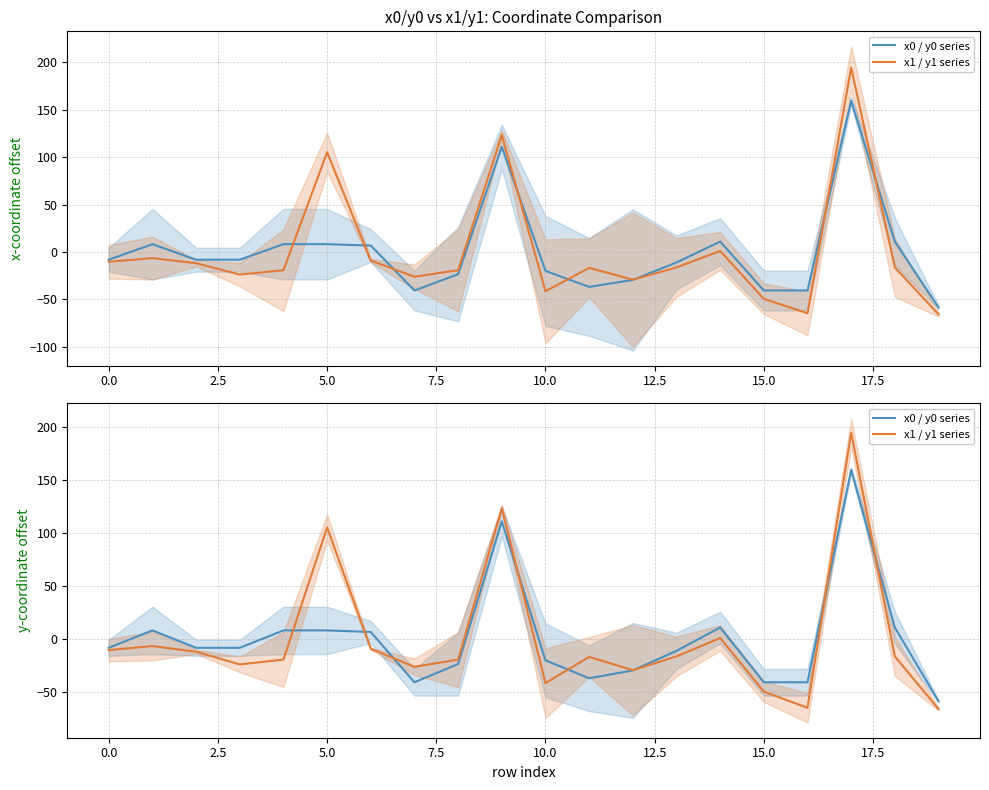

Is this an area chart (filled region under the line)?

No